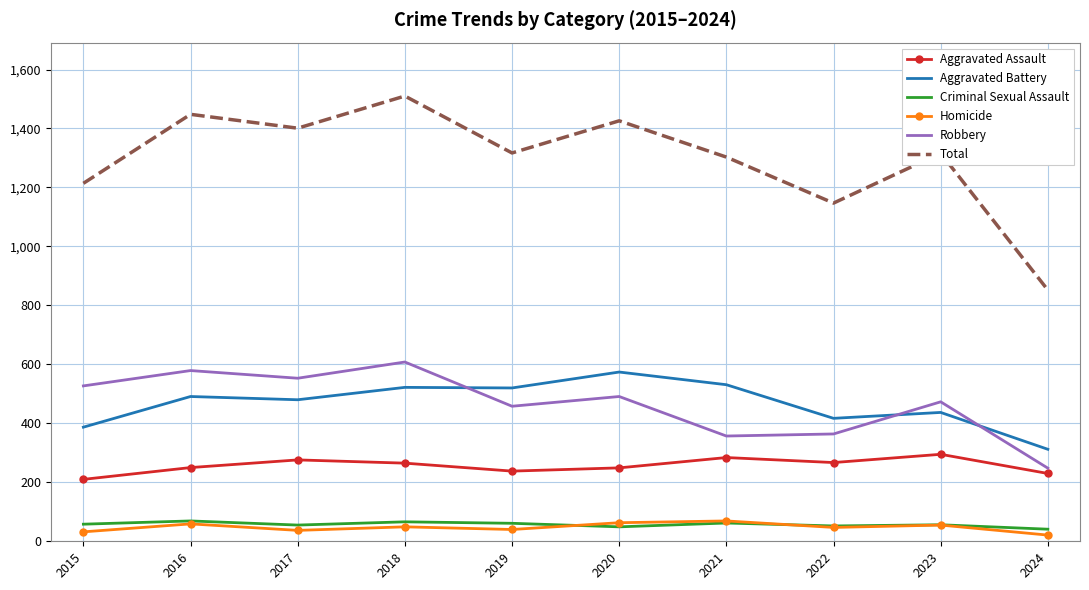

What is the lowest value of the Total series?

852